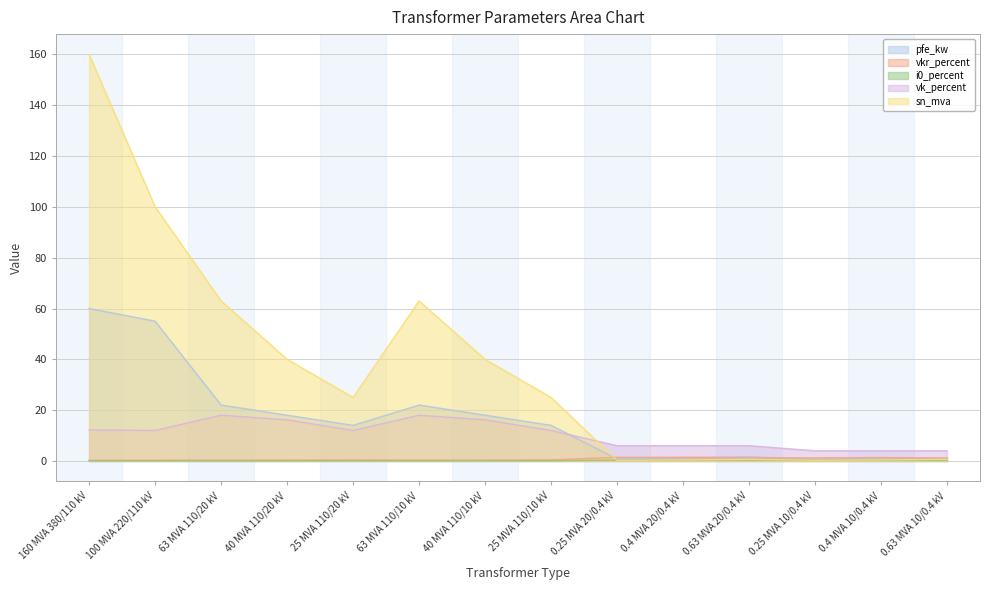

The value of vkr_percent at 0.4 MVA 10/0.4 kV is 0.3. True or false?

False